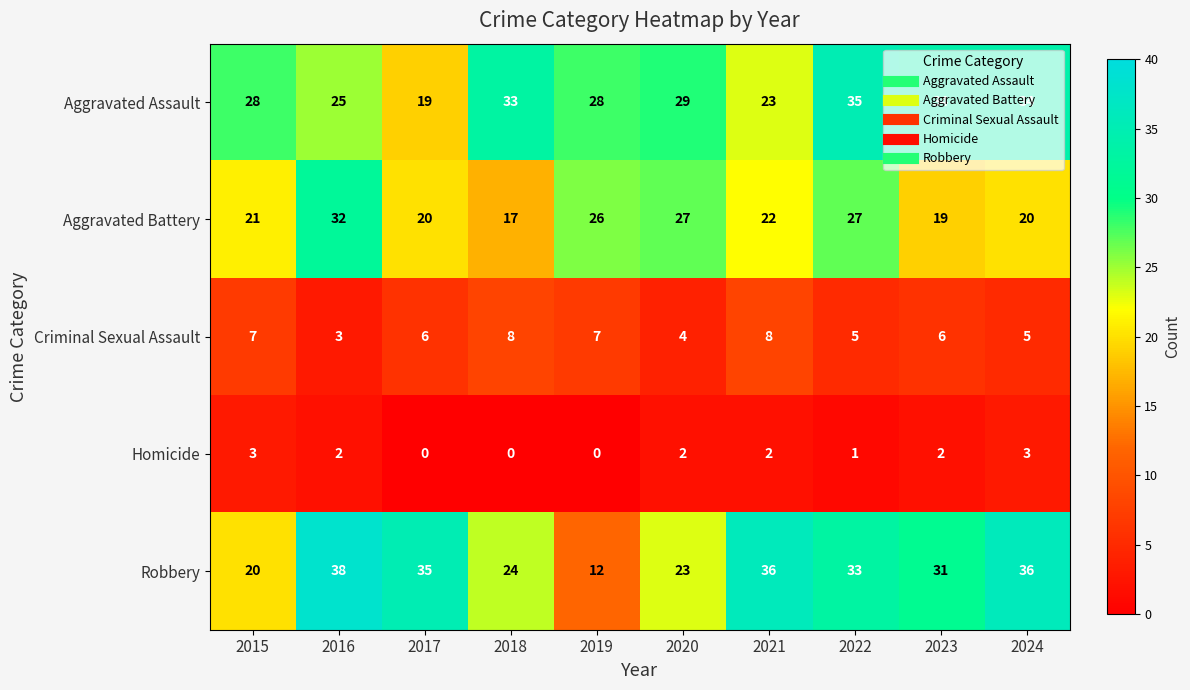

The Aggravated Battery series shows 19 at 2023. True or false?

True